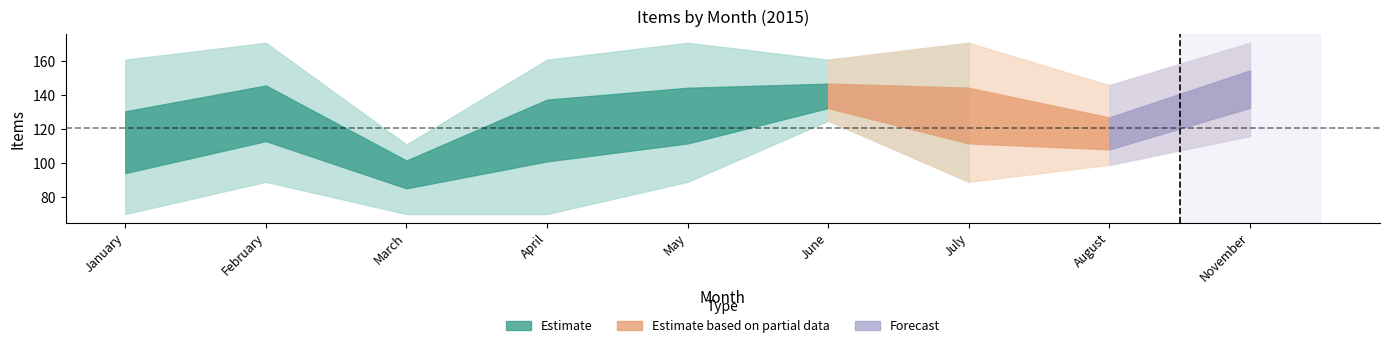

Does the chart display data point markers on the line(s)?

No